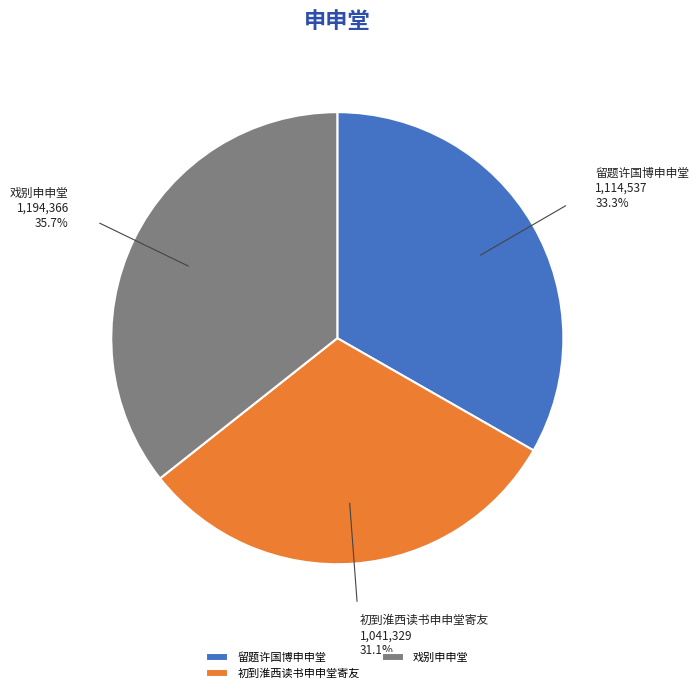

What is the ratio of the value at 戏别申申堂 to the value at 留题许国博申申堂?

1.1